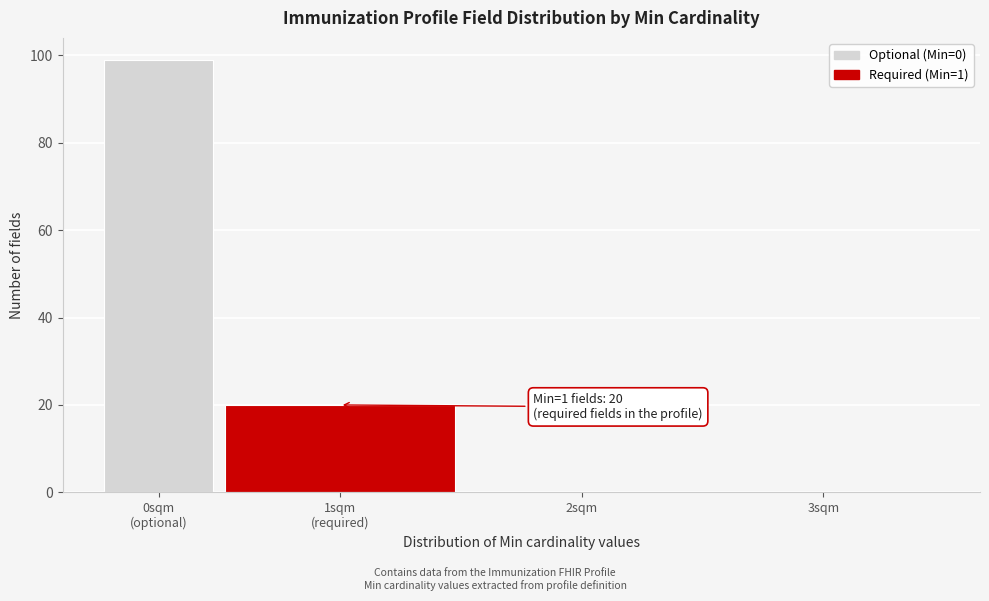

What is the greatest value displayed?

99